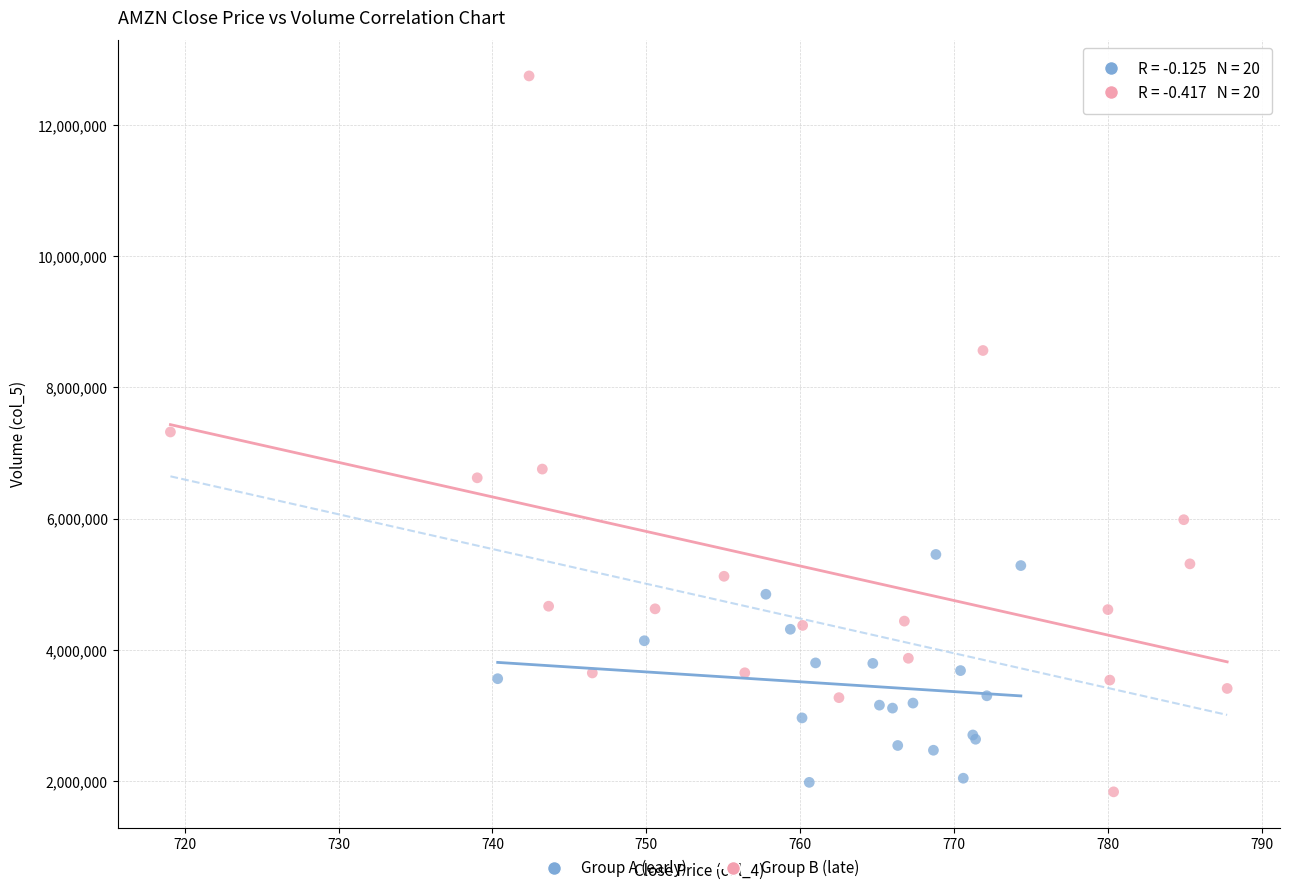

Which series reaches the minimum Y coordinate?

Group B (late)